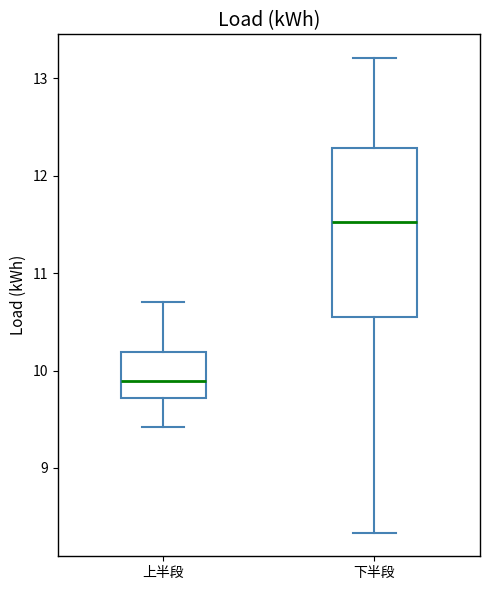

Which box has the highest median line?

下半段